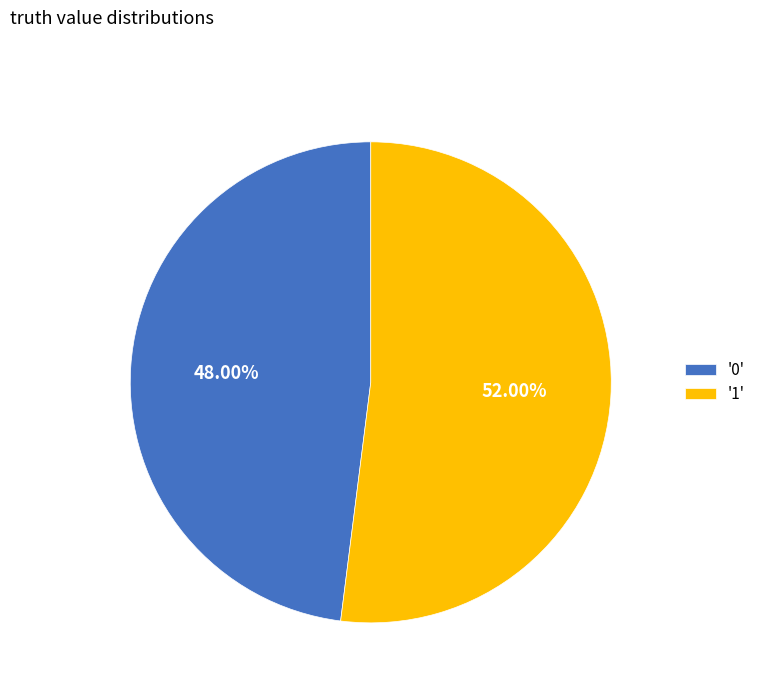

Approximately how many times larger is the value at '1' compared to '0'?

1.1